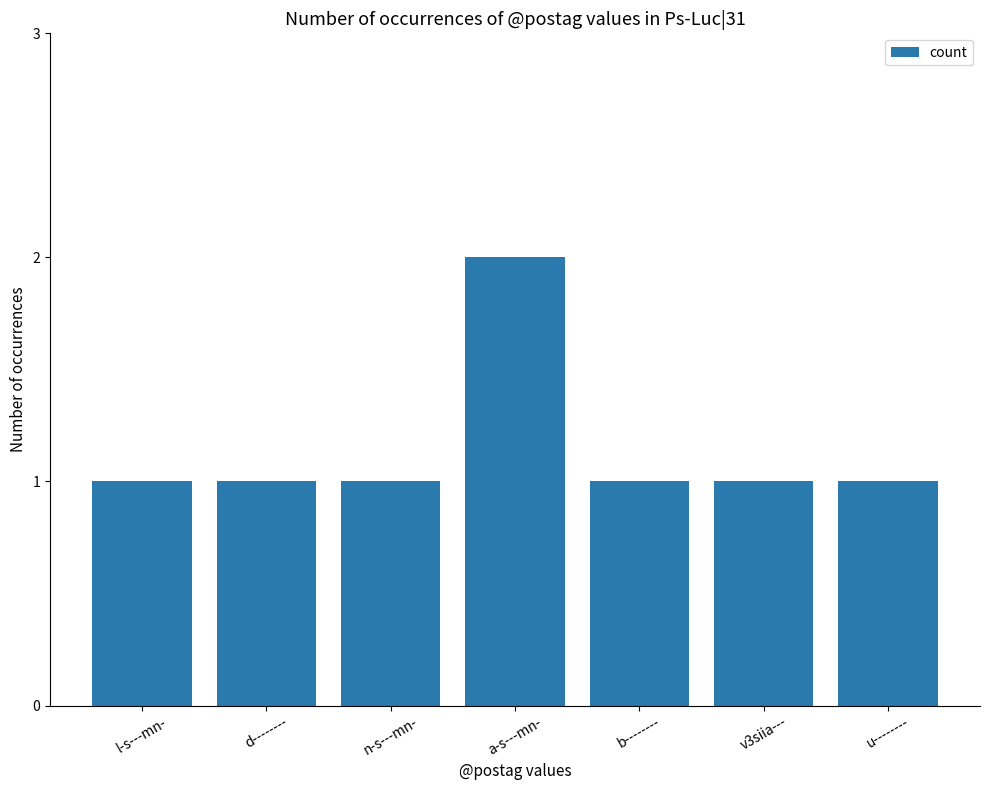

Which category has the highest value across all series?

a-s---mn-